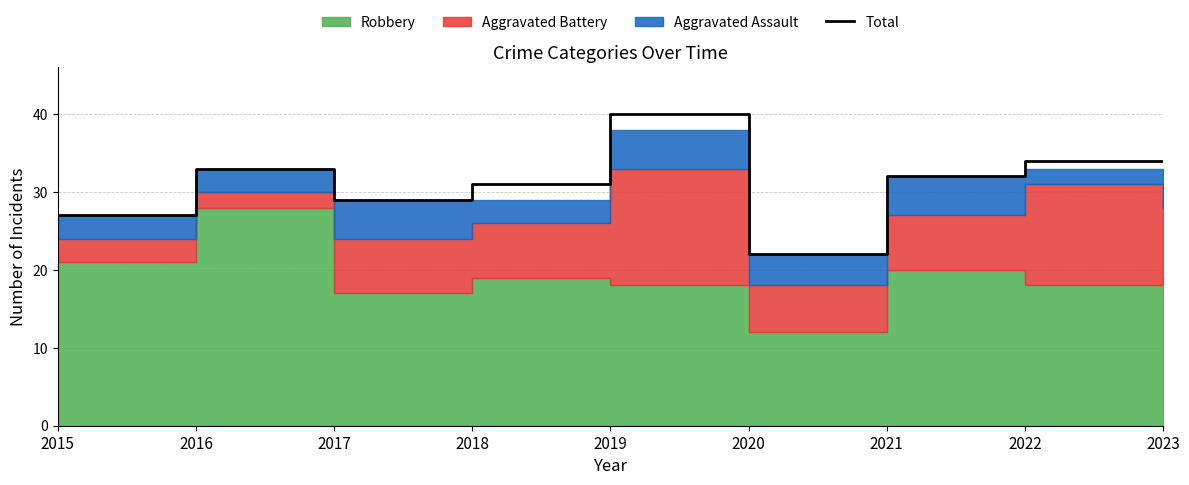

What is the sum of the values at 2020 and 2017?

51